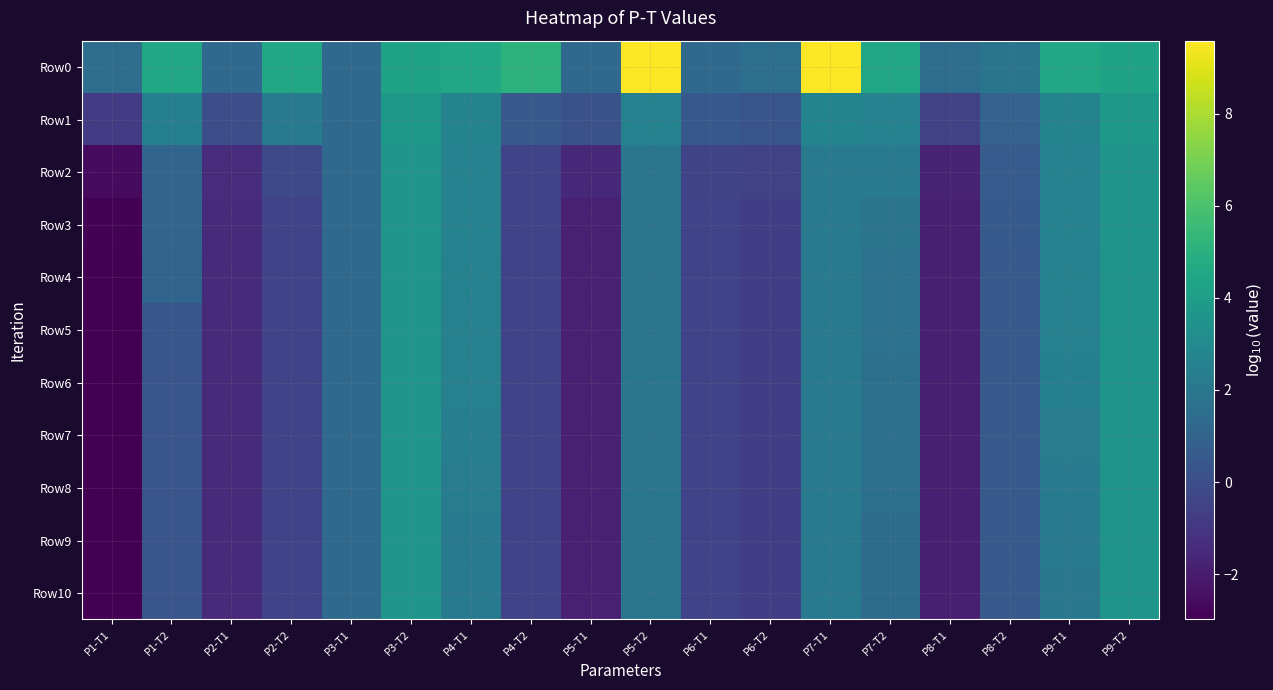

Between P2-T2 and P2-T1, which is larger?

P2-T2